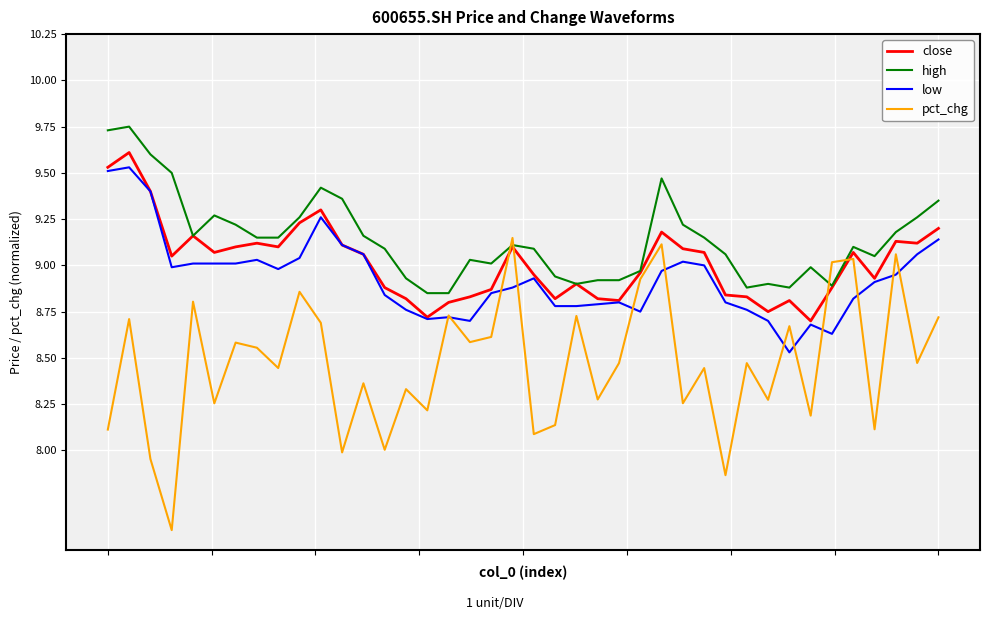

What is the highest value of the close series?

9.6